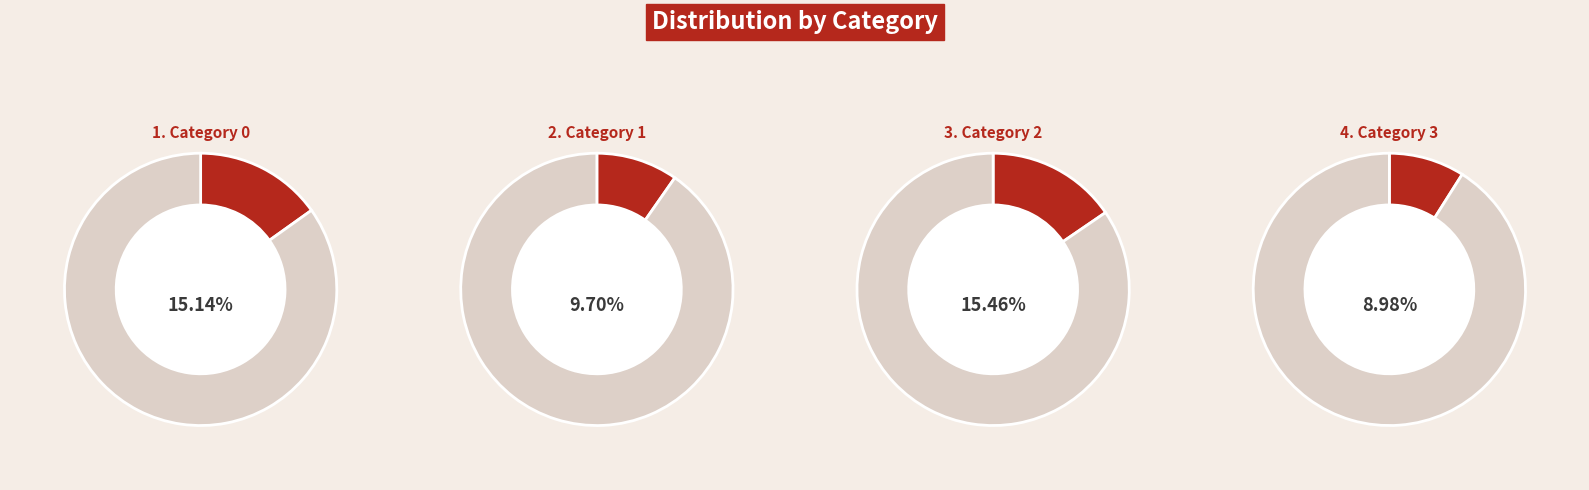

True or false: 0 accounts for 21% of the total.

False